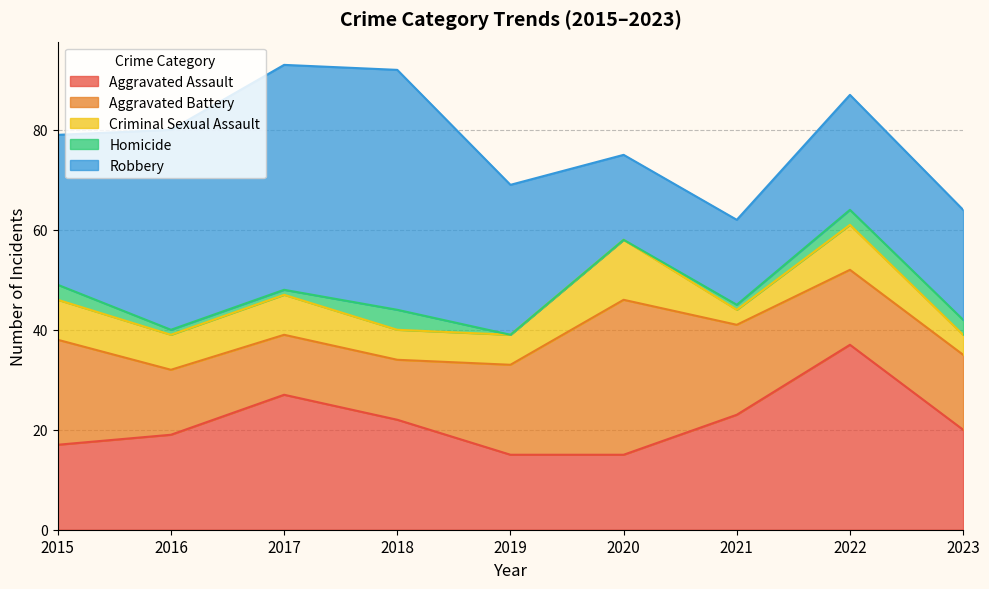

What is the approximate value of Criminal Sexual Assault at 2018?

6